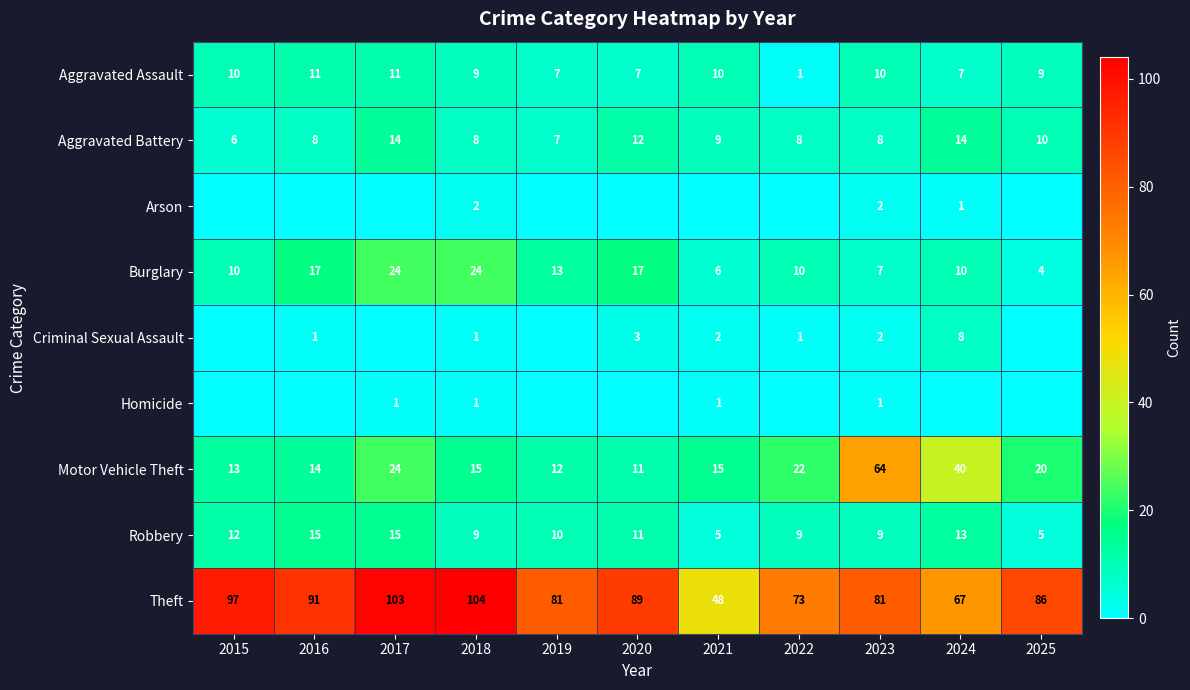

At which label is Theft closest to 76?

2022